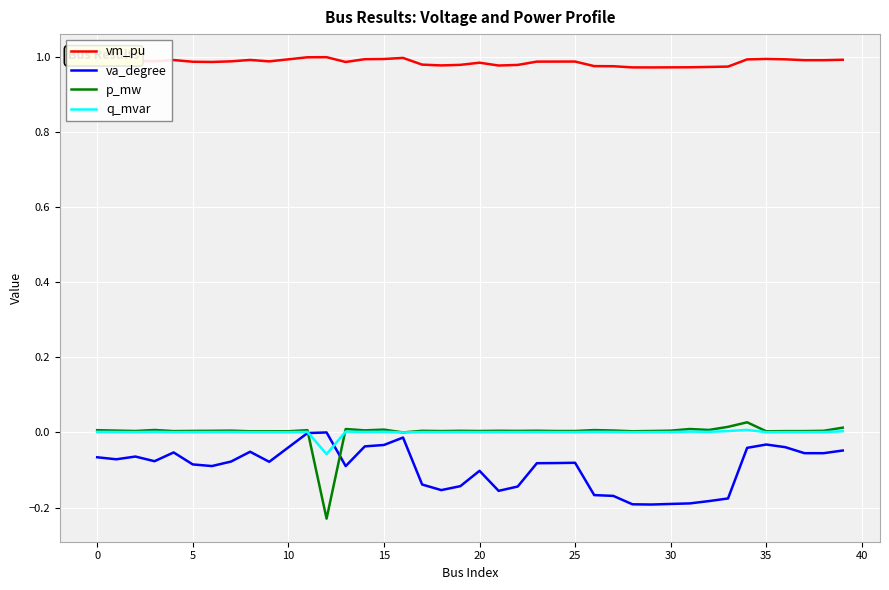

Which series has the widest spread of values?

p_mw